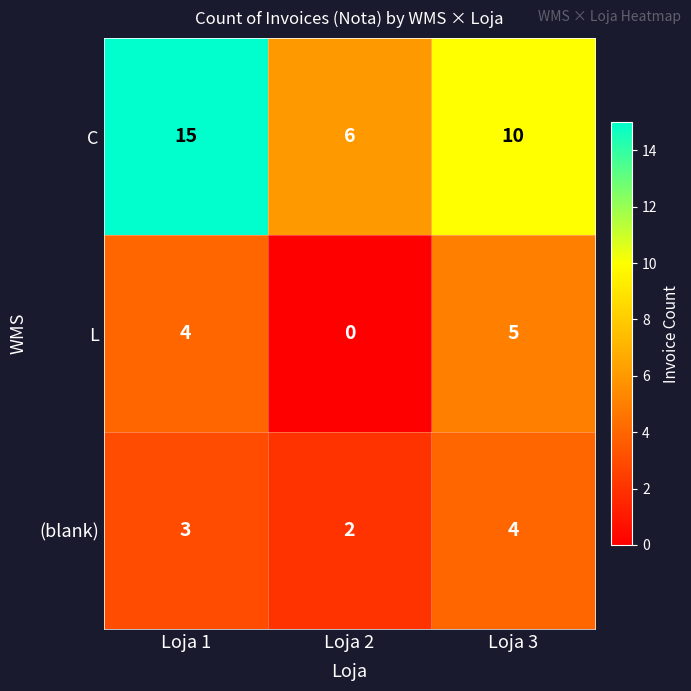

Between Loja 1 and Loja 3, which series saw the biggest shift?

C